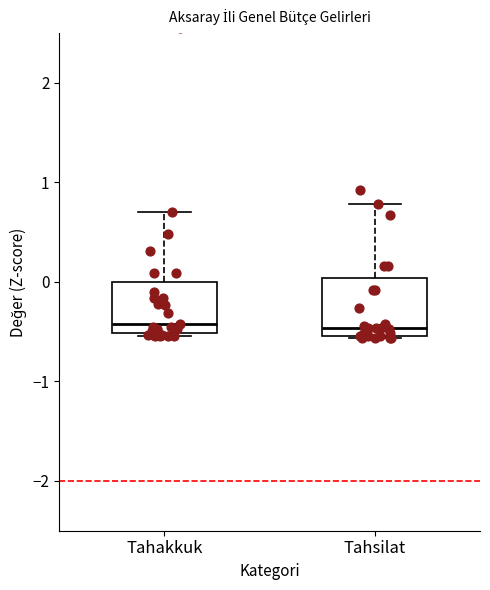

Reading left to right, read every box against the y-axis: the position of its median line, the range the box covers, and the ends of its whiskers. The values are not printed on the chart, so give them approximately, as read against the axis.

Tahakkuk: median -0.4, box -0.5 to 0.0, whiskers -0.5 (just below the box's lower edge) to 0.7
Tahsilat: median -0.5 (just above the box's lower edge), box -0.5 to 0.0, whiskers -0.6 to 0.8